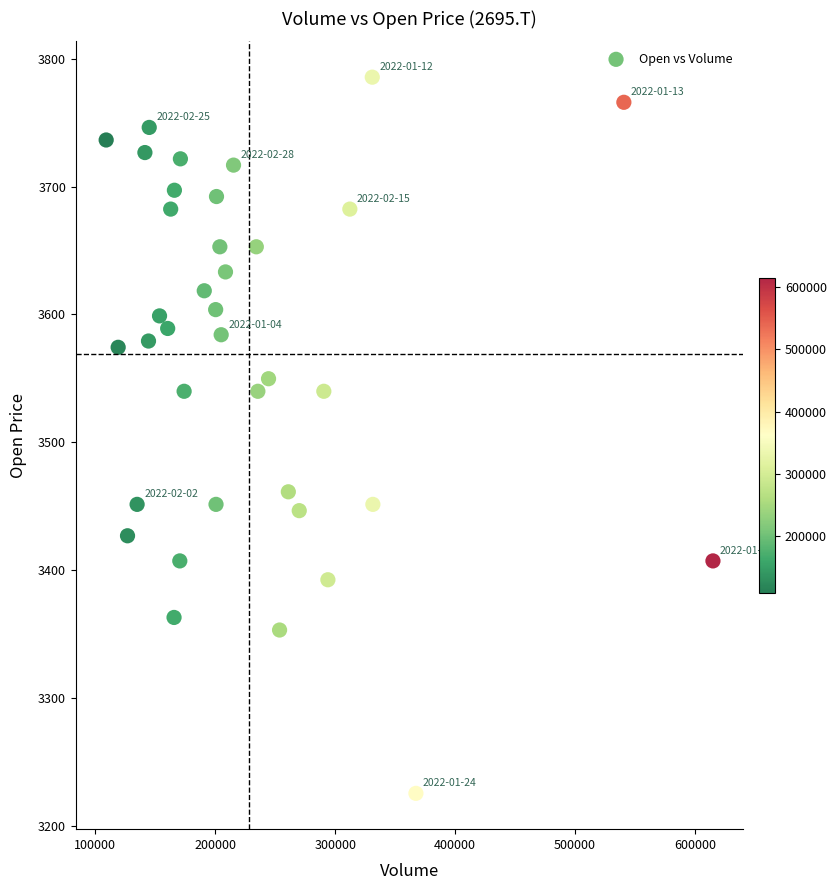

What is the range of X values (max minus min)?

506000.0